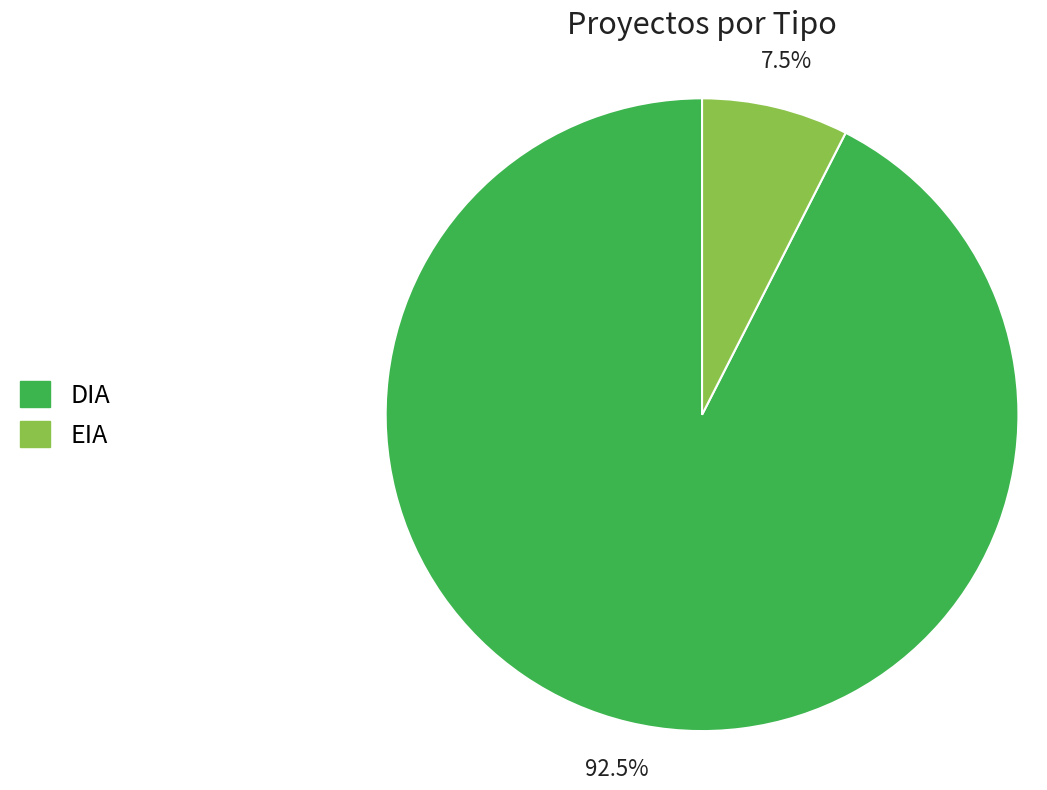

Rank the categories by value from highest to lowest.

DIA, EIA